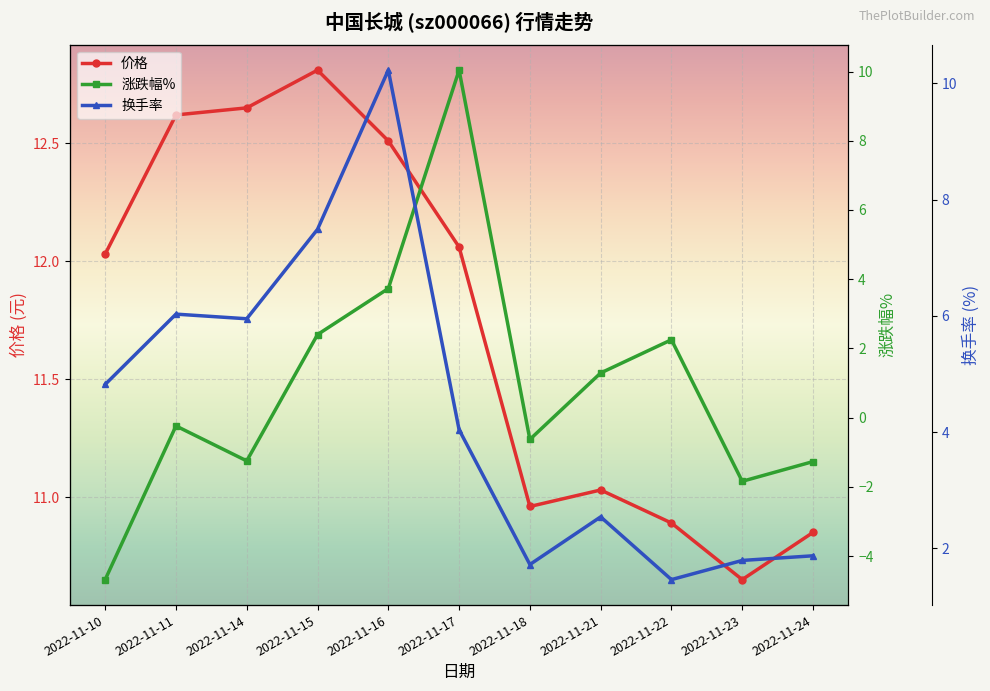

What is the difference between the highest and lowest values at 2022-11-11?

12.9